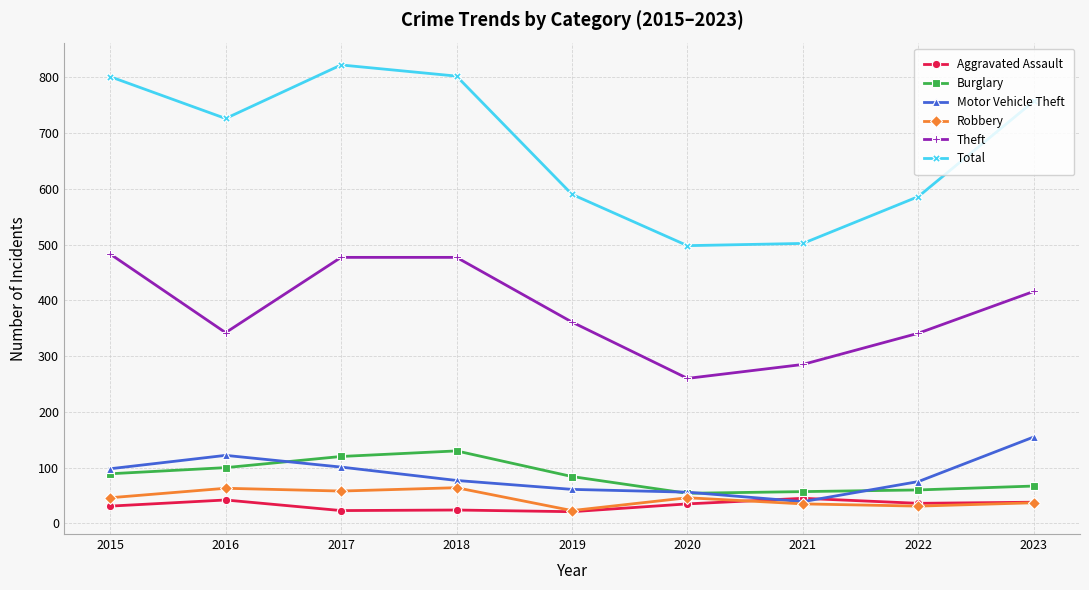

True or false: Robbery and Theft intersect in this chart.

False